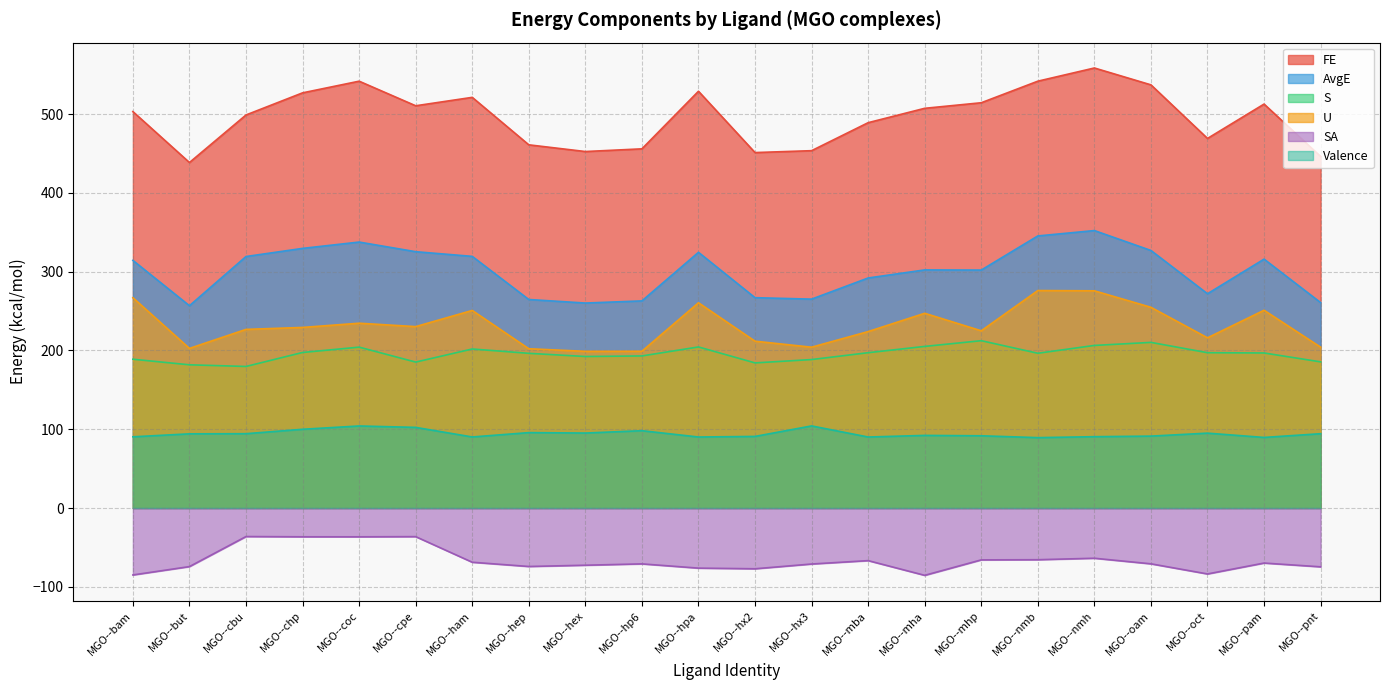

Reading left to right, transcribe all the data shown in this chart.

FE: 503.1	438.5	498.8	526.9	541.7	510.5	521.2	460.9	452.4	455.8	528.9	451.1	453.5	489.0	507.3	514.3	541.7	558.4	537.0	469.0	512.6	446.2
AvgE: 314.3	256.7	319.2	329.5	337.5	325.3	319.3	264.6	260.1	262.8	324.5	266.9	265.1	291.9	302.2	302.0	345.3	352.1	326.8	271.9	315.9	260.7
S: 188.8	181.7	179.6	197.4	204.2	185.2	201.8	196.3	192.3	193.0	204.4	184.2	188.4	197.1	205.1	212.3	196.4	206.3	210.2	197.1	196.8	185.5
U: 266.9	202.6	226.7	229.2	234.5	230.2	250.7	202.1	198.8	198.9	260.5	211.7	204.1	223.9	247.1	224.9	276.0	275.6	254.7	216.0	251.0	204.1
SA: -85.0	-74.3	-36.2	-36.5	-36.6	-36.3	-68.8	-74.2	-72.6	-70.9	-76.3	-77.1	-71.1	-66.8	-85.4	-65.8	-65.6	-63.8	-70.8	-83.7	-69.9	-74.6
Valence: 90.3	94.1	94.3	99.9	104.1	102.3	90.2	95.7	95.1	98.1	90.1	90.9	104.2	90.1	92.1	91.7	89.3	90.5	91.2	95.0	89.6	94.3